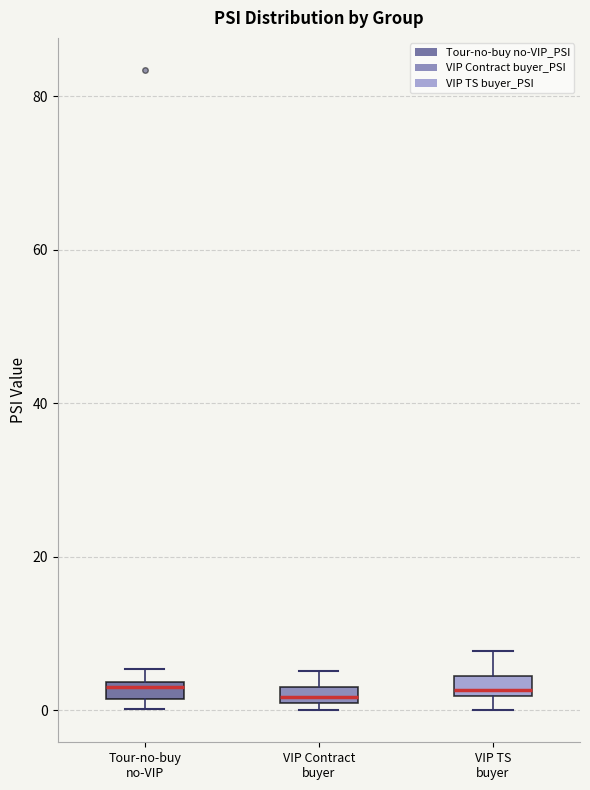

Where is the upper edge of the box for Tour-no-buy no-VIP on the y-axis? The values are not printed on the chart, so give them approximately, as read against the axis.

4